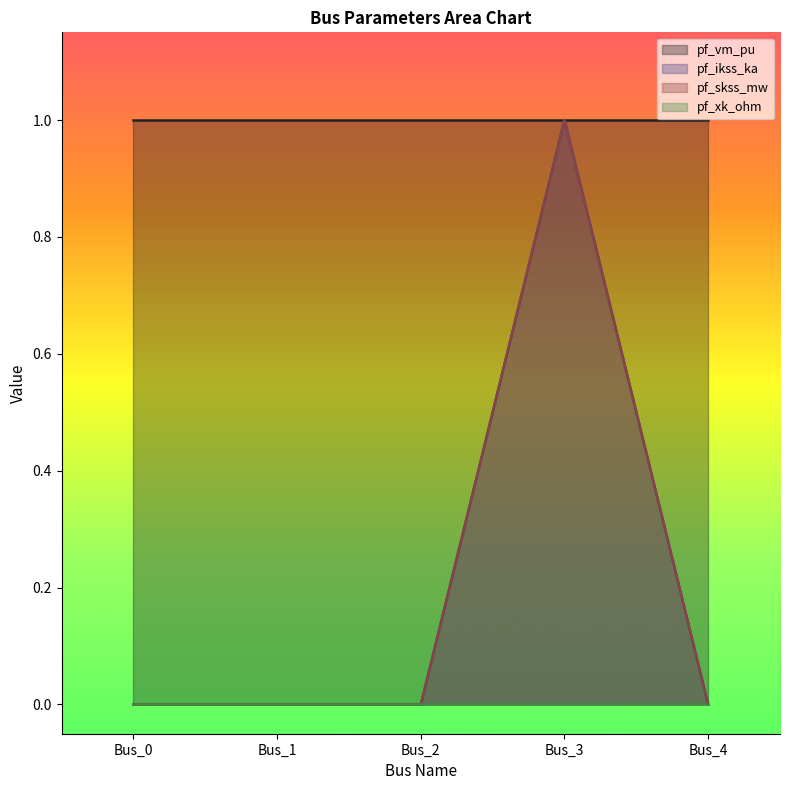

The pf_skss_mw series shows 0 at Bus_2. True or false?

True